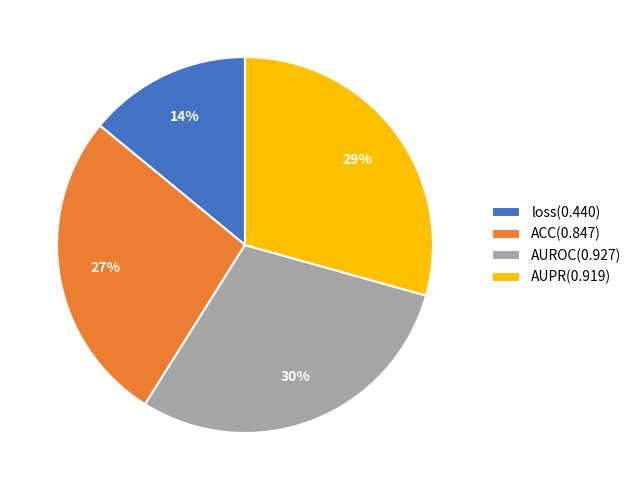

Is it true that AUROC is 30% of the pie?

True